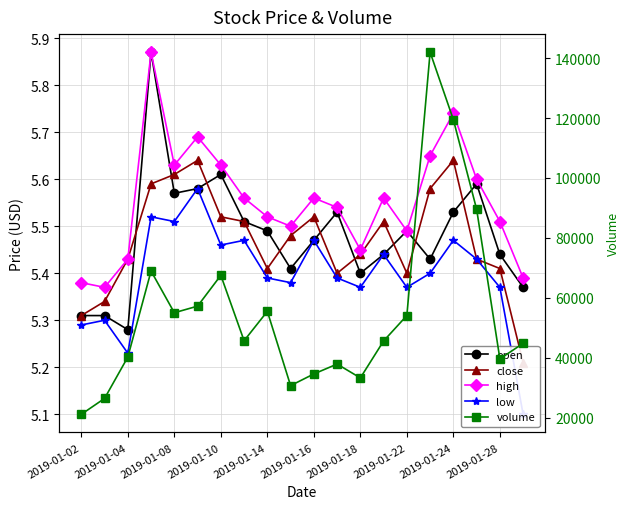

Does the chart have visible grid lines?

Yes